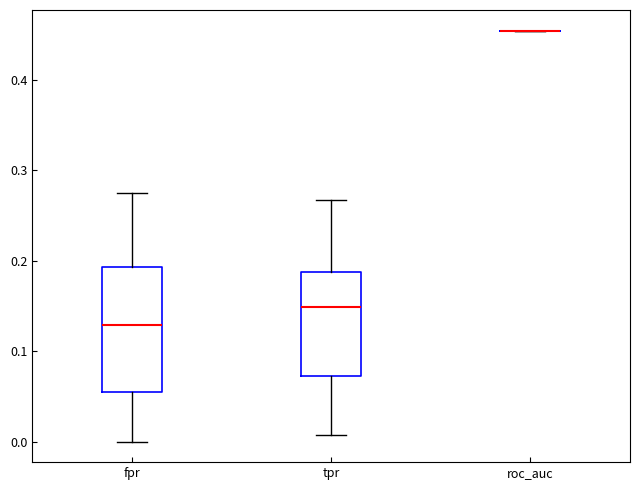

Reading left to right, transcribe this box plot: for each box, give where its median line is, the range the box spans, and where its two whiskers end, as read against the y-axis. The values are not printed on the chart, so give them approximately, as read against the axis.

fpr: median 0.13, box 0.06 to 0.19, whiskers 0.00 to 0.28
tpr: median 0.15, box 0.07 to 0.19, whiskers 0.01 to 0.27
roc_auc: box collapsed to a line at 0.45, whiskers 0.45 to 0.45